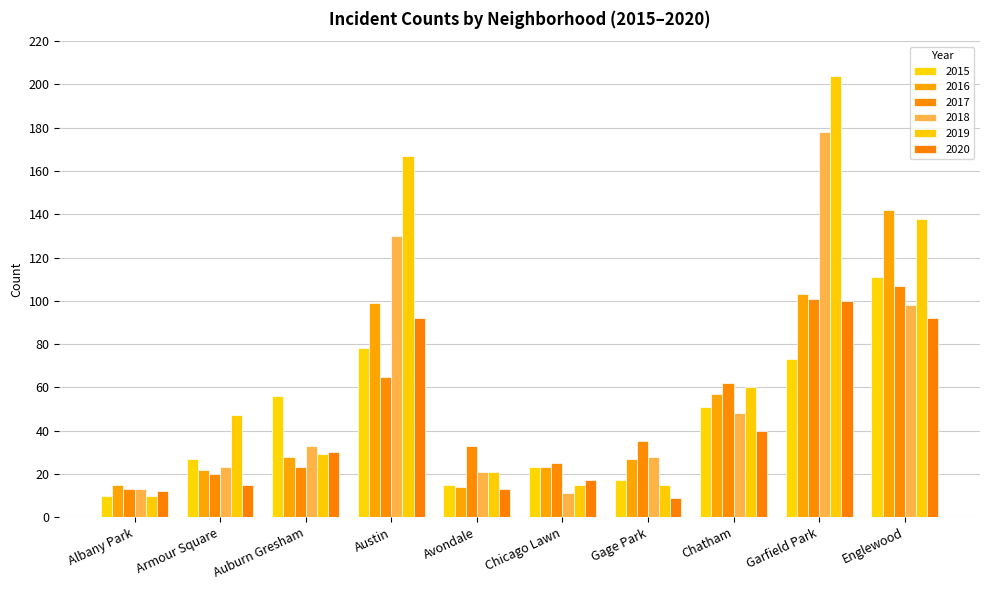

What is the sum of all 2020 values?

420